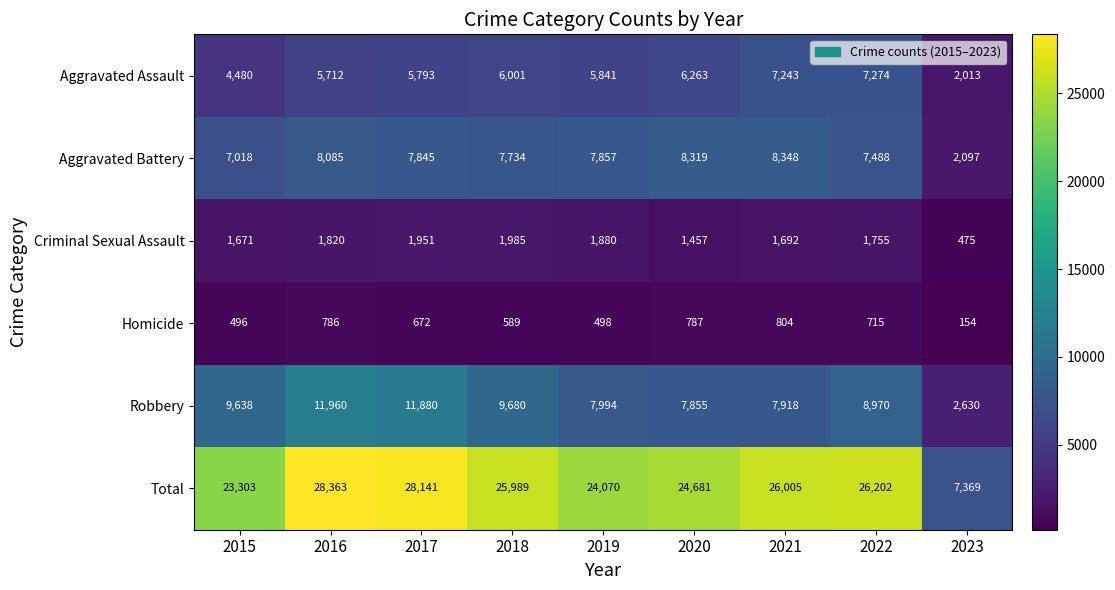

At which label does Criminal Sexual Assault first exceed 1755?

2016